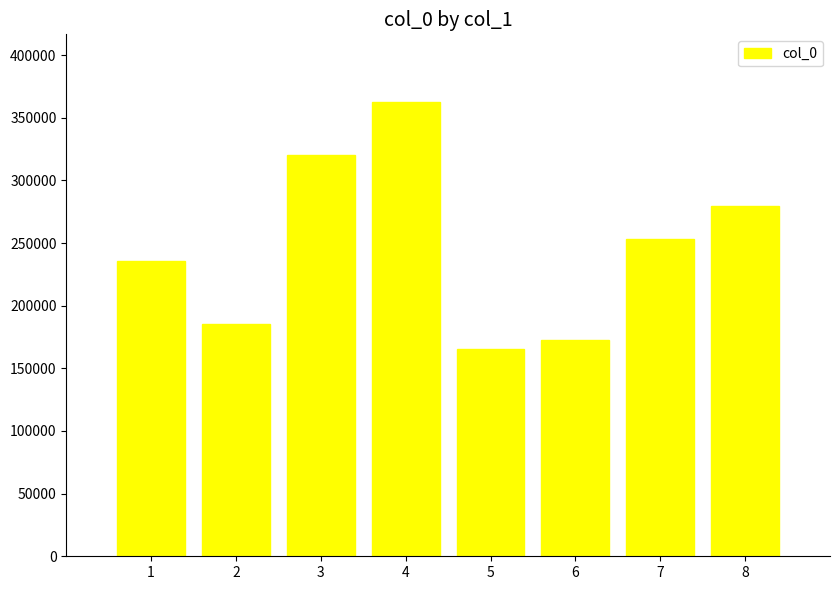

What is the difference between the values at 6 and 1?

63196